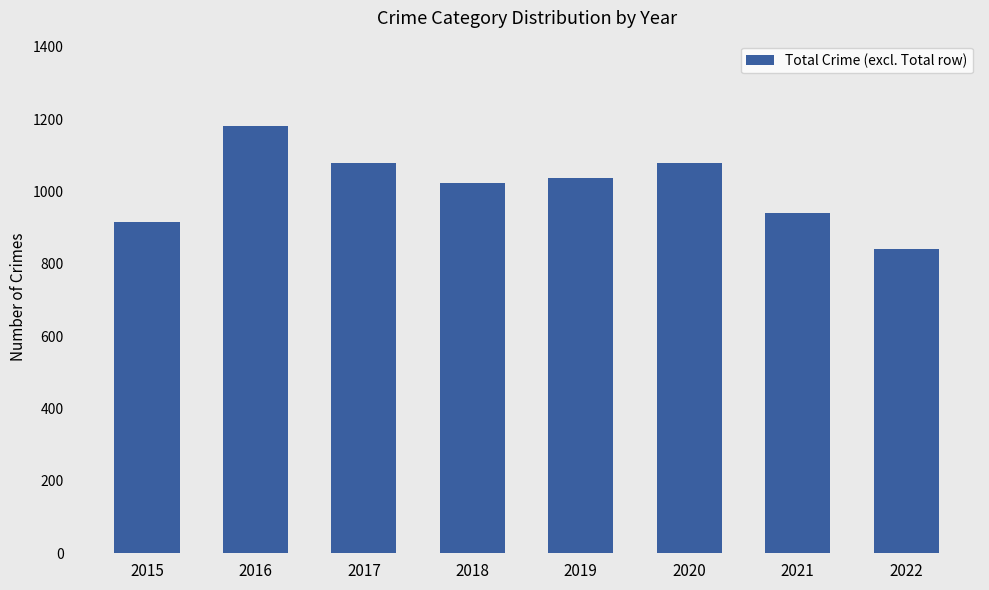

What is the value of the 1st bar from the left?

915